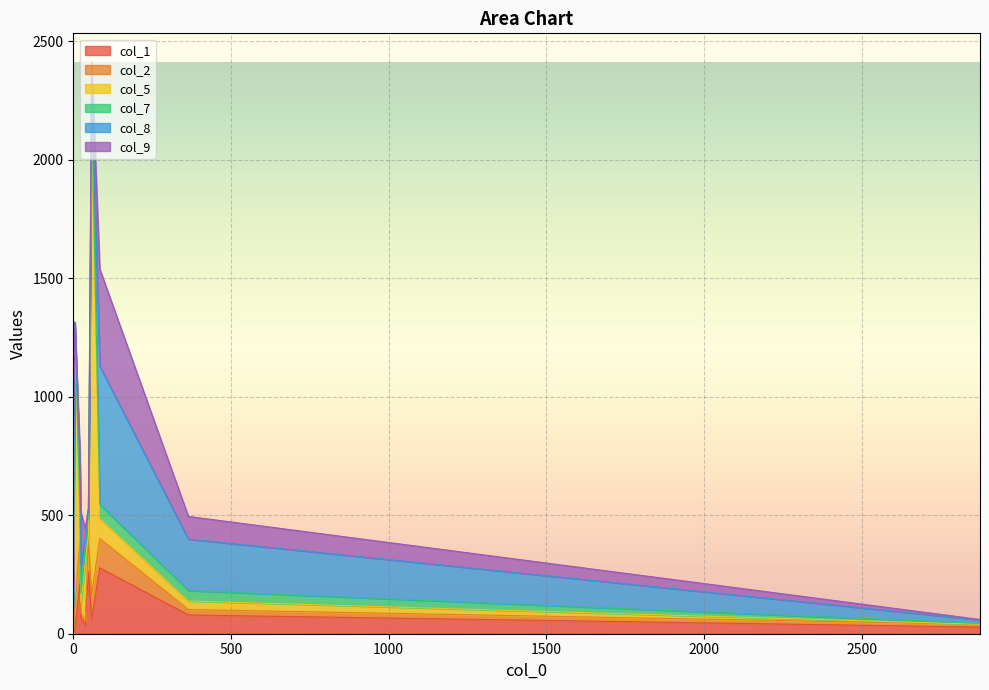

List the series in order of their peak value, lowest first.

col_7, col_2, col_1, col_9, col_8, col_5